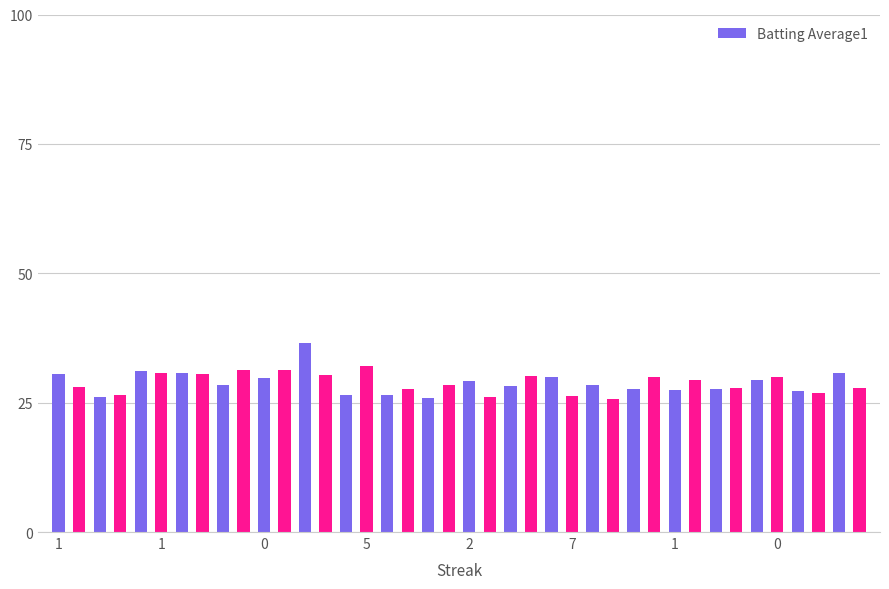

What is the maximum value shown in the chart?

36.5